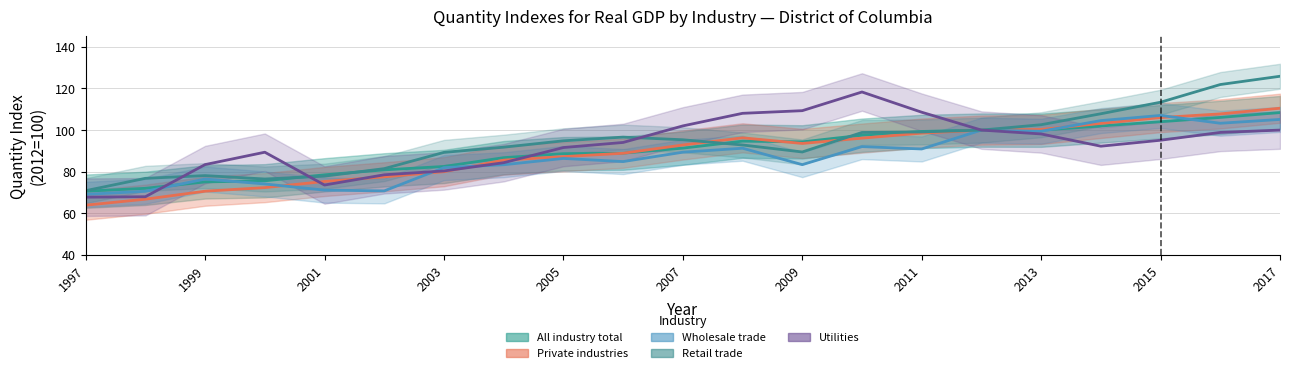

Where is the first local minimum for All industry total?

2009